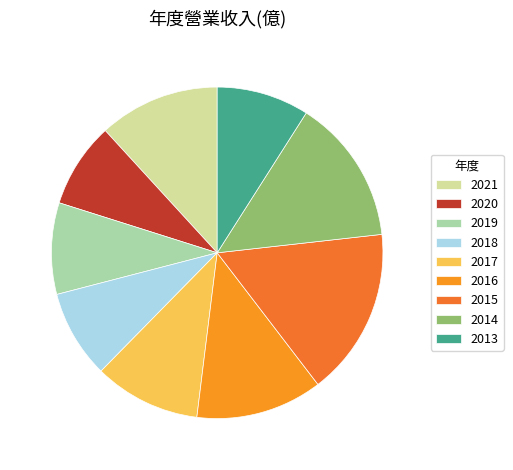

Is it true that 2015 is 26% of the pie?

False